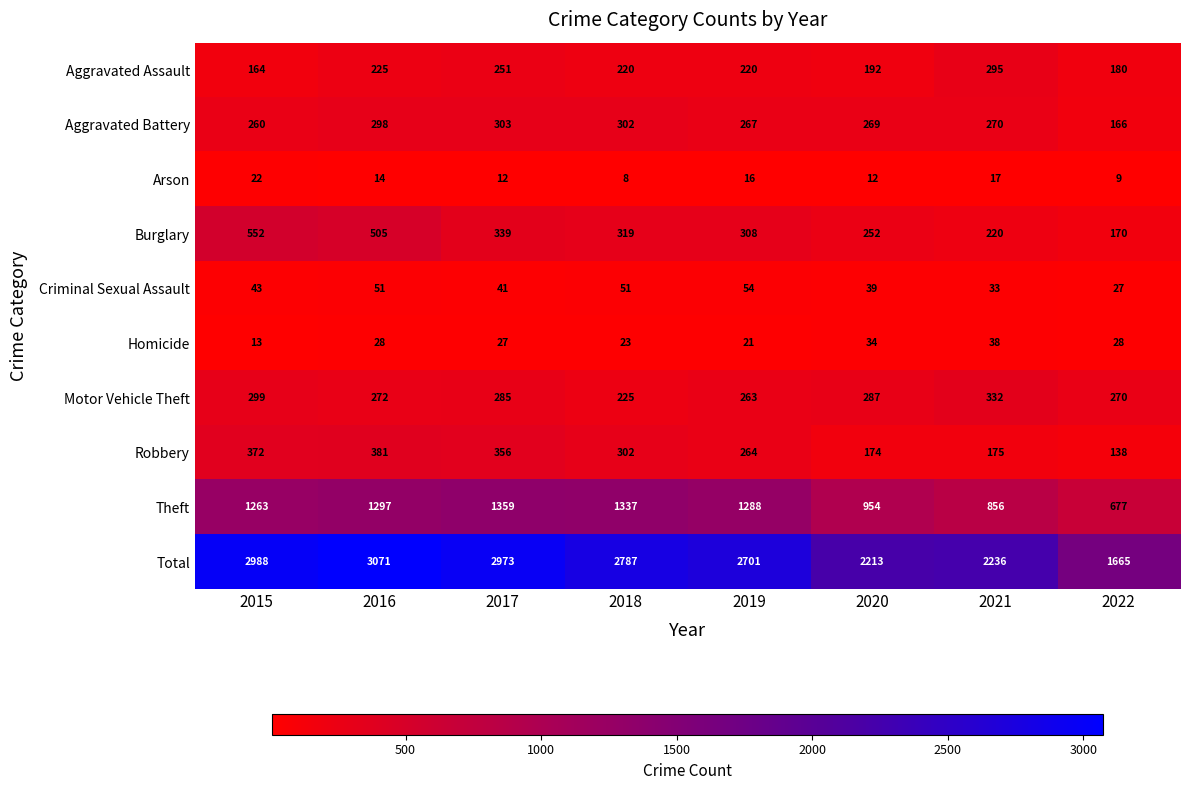

At which label is Burglary closest to 361?

2017